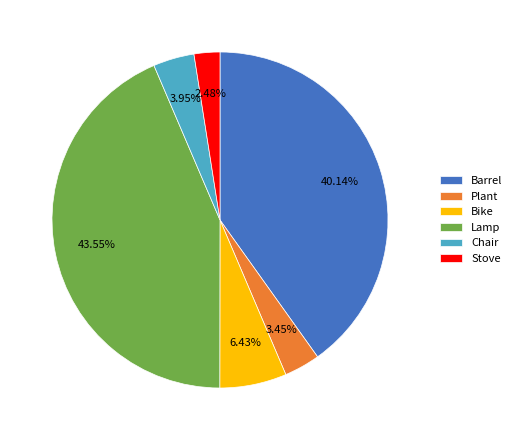

What is the largest slice in the pie chart?

Lamp